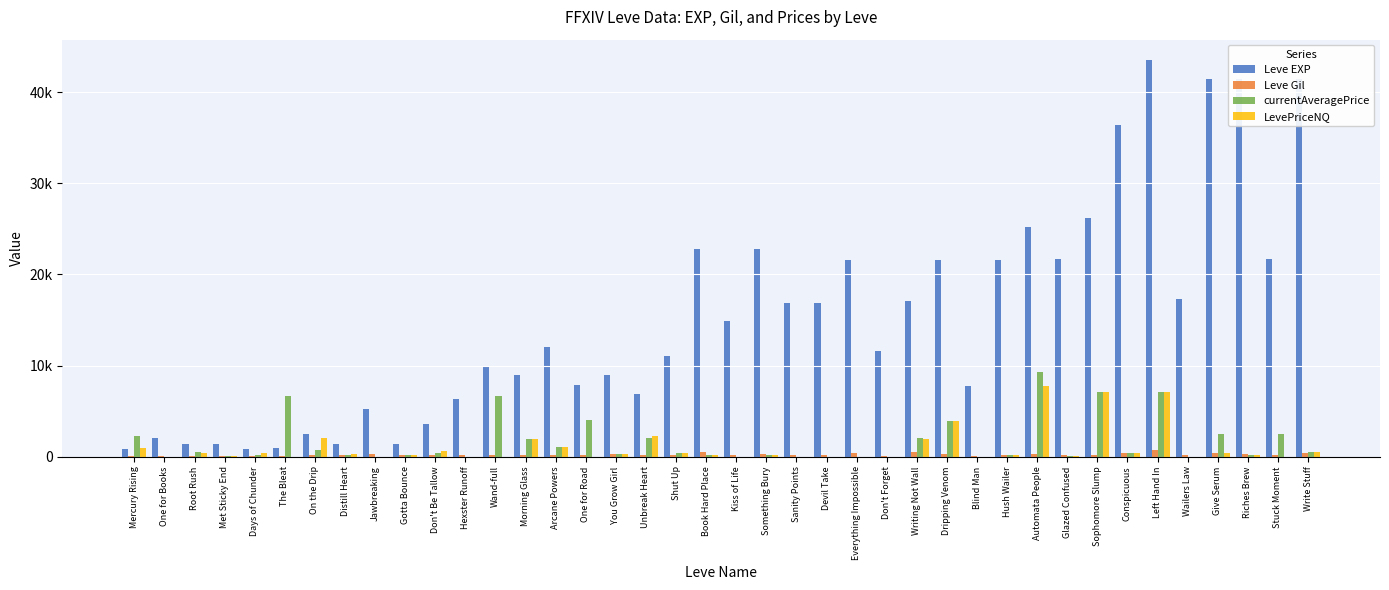

Read the Leve EXP value at Stuck Moment.

21740